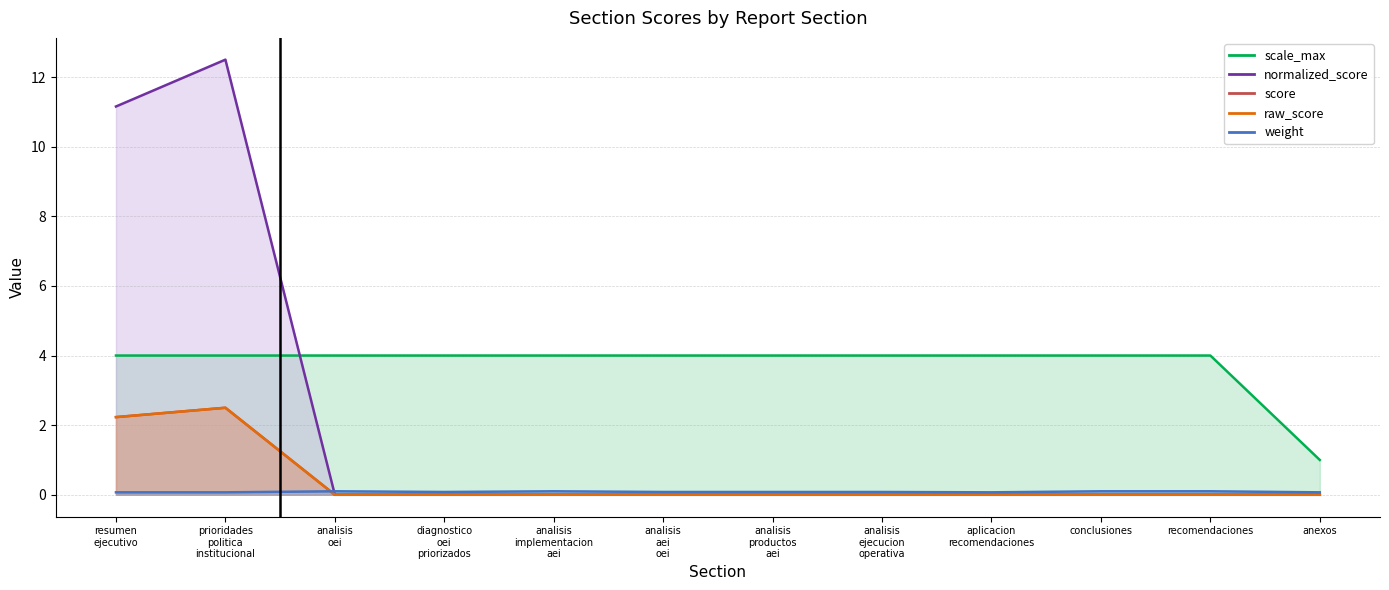

At resumen
ejecutivo, list the series in order from largest to smallest.

normalized_score (line), scale_max (line), score (line), raw_score (line), weight (line)